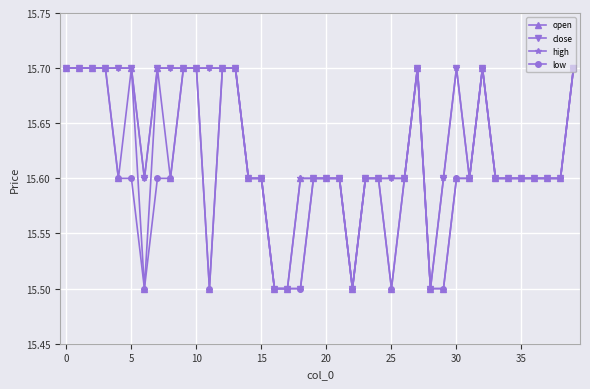

Reading right to left, extract all data points from this chart.

open: 15.7	15.6	15.6	15.6	15.6	15.6	15.6	15.7	15.6	15.6	15.5	15.5	15.7	15.6	15.5	15.6	15.6	15.5	15.6	15.6	15.6	15.6	15.5	15.5	15.6	15.6	15.7	15.7	15.5	15.7	15.7	15.6	15.7	15.5	15.7	15.6	15.7	15.7	15.7	15.7
close: 15.7	15.6	15.6	15.6	15.6	15.6	15.6	15.7	15.6	15.7	15.6	15.5	15.7	15.6	15.6	15.6	15.6	15.5	15.6	15.6	15.6	15.5	15.5	15.5	15.6	15.6	15.7	15.7	15.7	15.7	15.7	15.7	15.7	15.6	15.7	15.7	15.7	15.7	15.7	15.7
high: 15.7	15.6	15.6	15.6	15.6	15.6	15.6	15.7	15.6	15.7	15.6	15.5	15.7	15.6	15.6	15.6	15.6	15.5	15.6	15.6	15.6	15.6	15.5	15.5	15.6	15.6	15.7	15.7	15.7	15.7	15.7	15.7	15.7	15.6	15.7	15.7	15.7	15.7	15.7	15.7
low: 15.7	15.6	15.6	15.6	15.6	15.6	15.6	15.7	15.6	15.6	15.5	15.5	15.7	15.6	15.5	15.6	15.6	15.5	15.6	15.6	15.6	15.5	15.5	15.5	15.6	15.6	15.7	15.7	15.5	15.7	15.7	15.6	15.6	15.5	15.6	15.6	15.7	15.7	15.7	15.7